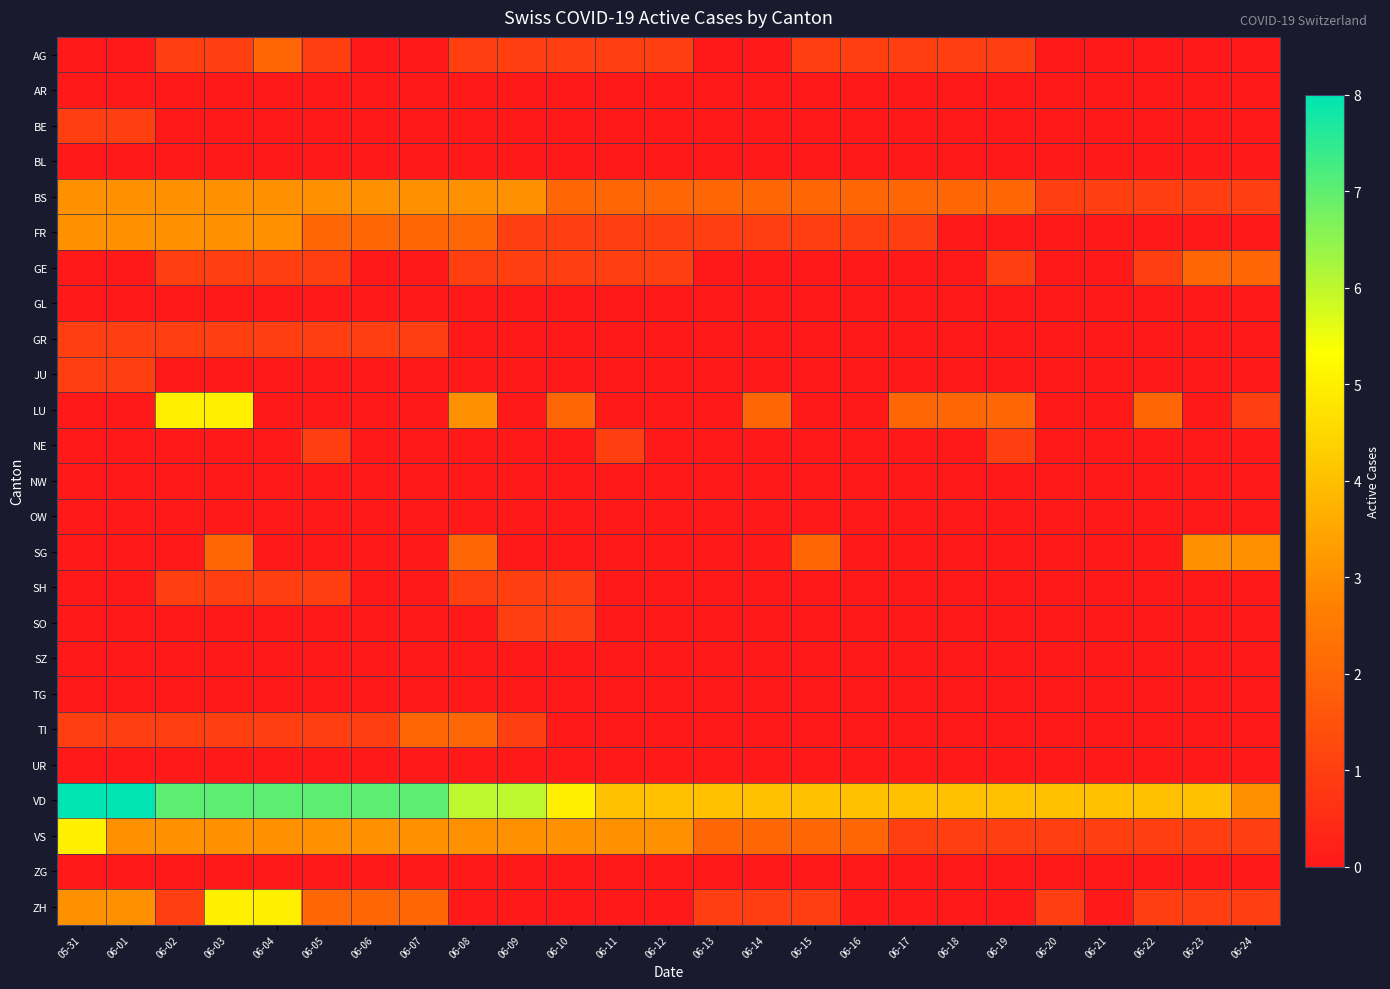

Reading left to right, extract all data points from this chart.

AG: 05-31=0	06-01=0	06-02=1	06-03=1	06-04=2	06-05=1	06-06=0	06-07=0	06-08=1	06-09=1	06-10=1	06-11=1	06-12=1	06-13=0	06-14=0	06-15=1	06-16=1	06-17=1	06-18=1	06-19=1	06-20=0	06-21=0	06-22=0	06-23=0	06-24=0
AR: 05-31=0	06-01=0	06-02=0	06-03=0	06-04=0	06-05=0	06-06=0	06-07=0	06-08=0	06-09=0	06-10=0	06-11=0	06-12=0	06-13=0	06-14=0	06-15=0	06-16=0	06-17=0	06-18=0	06-19=0	06-20=0	06-21=0	06-22=0	06-23=0	06-24=0
BE: 05-31=1	06-01=1	06-02=0	06-03=0	06-04=0	06-05=0	06-06=0	06-07=0	06-08=0	06-09=0	06-10=0	06-11=0	06-12=0	06-13=0	06-14=0	06-15=0	06-16=0	06-17=0	06-18=0	06-19=0	06-20=0	06-21=0	06-22=0	06-23=0	06-24=0
BL: 05-31=0	06-01=0	06-02=0	06-03=0	06-04=0	06-05=0	06-06=0	06-07=0	06-08=0	06-09=0	06-10=0	06-11=0	06-12=0	06-13=0	06-14=0	06-15=0	06-16=0	06-17=0	06-18=0	06-19=0	06-20=0	06-21=0	06-22=0	06-23=0	06-24=0
BS: 05-31=3	06-01=3	06-02=3	06-03=3	06-04=3	06-05=3	06-06=3	06-07=3	06-08=3	06-09=3	06-10=2	06-11=2	06-12=2	06-13=2	06-14=2	06-15=2	06-16=2	06-17=2	06-18=2	06-19=2	06-20=1	06-21=1	06-22=1	06-23=1	06-24=1
FR: 05-31=3	06-01=3	06-02=3	06-03=3	06-04=3	06-05=2	06-06=2	06-07=2	06-08=2	06-09=1	06-10=1	06-11=1	06-12=1	06-13=1	06-14=1	06-15=1	06-16=1	06-17=1	06-18=0	06-19=0	06-20=0	06-21=0	06-22=0	06-23=0	06-24=0
GE: 05-31=0	06-01=0	06-02=1	06-03=1	06-04=1	06-05=1	06-06=0	06-07=0	06-08=1	06-09=1	06-10=1	06-11=1	06-12=1	06-13=0	06-14=0	06-15=0	06-16=0	06-17=0	06-18=0	06-19=1	06-20=0	06-21=0	06-22=1	06-23=2	06-24=2
GL: 05-31=0	06-01=0	06-02=0	06-03=0	06-04=0	06-05=0	06-06=0	06-07=0	06-08=0	06-09=0	06-10=0	06-11=0	06-12=0	06-13=0	06-14=0	06-15=0	06-16=0	06-17=0	06-18=0	06-19=0	06-20=0	06-21=0	06-22=0	06-23=0	06-24=0
GR: 05-31=1	06-01=1	06-02=1	06-03=1	06-04=1	06-05=1	06-06=1	06-07=1	06-08=0	06-09=0	06-10=0	06-11=0	06-12=0	06-13=0	06-14=0	06-15=0	06-16=0	06-17=0	06-18=0	06-19=0	06-20=0	06-21=0	06-22=0	06-23=0	06-24=0
JU: 05-31=1	06-01=1	06-02=0	06-03=0	06-04=0	06-05=0	06-06=0	06-07=0	06-08=0	06-09=0	06-10=0	06-11=0	06-12=0	06-13=0	06-14=0	06-15=0	06-16=0	06-17=0	06-18=0	06-19=0	06-20=0	06-21=0	06-22=0	06-23=0	06-24=0
LU: 05-31=0	06-01=0	06-02=5	06-03=5	06-04=0	06-05=0	06-06=0	06-07=0	06-08=3	06-09=0	06-10=2	06-11=0	06-12=0	06-13=0	06-14=2	06-15=0	06-16=0	06-17=2	06-18=2	06-19=2	06-20=0	06-21=0	06-22=2	06-23=0	06-24=1
NE: 05-31=0	06-01=0	06-02=0	06-03=0	06-04=0	06-05=1	06-06=0	06-07=0	06-08=0	06-09=0	06-10=0	06-11=1	06-12=0	06-13=0	06-14=0	06-15=0	06-16=0	06-17=0	06-18=0	06-19=1	06-20=0	06-21=0	06-22=0	06-23=0	06-24=0
NW: 05-31=0	06-01=0	06-02=0	06-03=0	06-04=0	06-05=0	06-06=0	06-07=0	06-08=0	06-09=0	06-10=0	06-11=0	06-12=0	06-13=0	06-14=0	06-15=0	06-16=0	06-17=0	06-18=0	06-19=0	06-20=0	06-21=0	06-22=0	06-23=0	06-24=0
OW: 05-31=0	06-01=0	06-02=0	06-03=0	06-04=0	06-05=0	06-06=0	06-07=0	06-08=0	06-09=0	06-10=0	06-11=0	06-12=0	06-13=0	06-14=0	06-15=0	06-16=0	06-17=0	06-18=0	06-19=0	06-20=0	06-21=0	06-22=0	06-23=0	06-24=0
SG: 05-31=0	06-01=0	06-02=0	06-03=2	06-04=0	06-05=0	06-06=0	06-07=0	06-08=2	06-09=0	06-10=0	06-11=0	06-12=0	06-13=0	06-14=0	06-15=2	06-16=0	06-17=0	06-18=0	06-19=0	06-20=0	06-21=0	06-22=0	06-23=3	06-24=3
SH: 05-31=0	06-01=0	06-02=1	06-03=1	06-04=1	06-05=1	06-06=0	06-07=0	06-08=1	06-09=1	06-10=1	06-11=0	06-12=0	06-13=0	06-14=0	06-15=0	06-16=0	06-17=0	06-18=0	06-19=0	06-20=0	06-21=0	06-22=0	06-23=0	06-24=0
SO: 05-31=0	06-01=0	06-02=0	06-03=0	06-04=0	06-05=0	06-06=0	06-07=0	06-08=0	06-09=1	06-10=1	06-11=0	06-12=0	06-13=0	06-14=0	06-15=0	06-16=0	06-17=0	06-18=0	06-19=0	06-20=0	06-21=0	06-22=0	06-23=0	06-24=0
SZ: 05-31=0	06-01=0	06-02=0	06-03=0	06-04=0	06-05=0	06-06=0	06-07=0	06-08=0	06-09=0	06-10=0	06-11=0	06-12=0	06-13=0	06-14=0	06-15=0	06-16=0	06-17=0	06-18=0	06-19=0	06-20=0	06-21=0	06-22=0	06-23=0	06-24=0
TG: 05-31=0	06-01=0	06-02=0	06-03=0	06-04=0	06-05=0	06-06=0	06-07=0	06-08=0	06-09=0	06-10=0	06-11=0	06-12=0	06-13=0	06-14=0	06-15=0	06-16=0	06-17=0	06-18=0	06-19=0	06-20=0	06-21=0	06-22=0	06-23=0	06-24=0
TI: 05-31=1	06-01=1	06-02=1	06-03=1	06-04=1	06-05=1	06-06=1	06-07=2	06-08=2	06-09=1	06-10=0	06-11=0	06-12=0	06-13=0	06-14=0	06-15=0	06-16=0	06-17=0	06-18=0	06-19=0	06-20=0	06-21=0	06-22=0	06-23=0	06-24=0
UR: 05-31=0	06-01=0	06-02=0	06-03=0	06-04=0	06-05=0	06-06=0	06-07=0	06-08=0	06-09=0	06-10=0	06-11=0	06-12=0	06-13=0	06-14=0	06-15=0	06-16=0	06-17=0	06-18=0	06-19=0	06-20=0	06-21=0	06-22=0	06-23=0	06-24=0
VD: 05-31=8	06-01=8	06-02=7	06-03=7	06-04=7	06-05=7	06-06=7	06-07=7	06-08=6	06-09=6	06-10=5	06-11=4	06-12=4	06-13=4	06-14=4	06-15=4	06-16=4	06-17=4	06-18=4	06-19=4	06-20=4	06-21=4	06-22=4	06-23=4	06-24=3
VS: 05-31=5	06-01=3	06-02=3	06-03=3	06-04=3	06-05=3	06-06=3	06-07=3	06-08=3	06-09=3	06-10=3	06-11=3	06-12=3	06-13=2	06-14=2	06-15=2	06-16=2	06-17=1	06-18=1	06-19=1	06-20=1	06-21=1	06-22=1	06-23=1	06-24=1
ZG: 05-31=0	06-01=0	06-02=0	06-03=0	06-04=0	06-05=0	06-06=0	06-07=0	06-08=0	06-09=0	06-10=0	06-11=0	06-12=0	06-13=0	06-14=0	06-15=0	06-16=0	06-17=0	06-18=0	06-19=0	06-20=0	06-21=0	06-22=0	06-23=0	06-24=0
ZH: 05-31=3	06-01=3	06-02=1	06-03=5	06-04=5	06-05=2	06-06=2	06-07=2	06-08=0	06-09=0	06-10=0	06-11=0	06-12=0	06-13=1	06-14=1	06-15=1	06-16=0	06-17=0	06-18=0	06-19=0	06-20=1	06-21=0	06-22=1	06-23=1	06-24=1